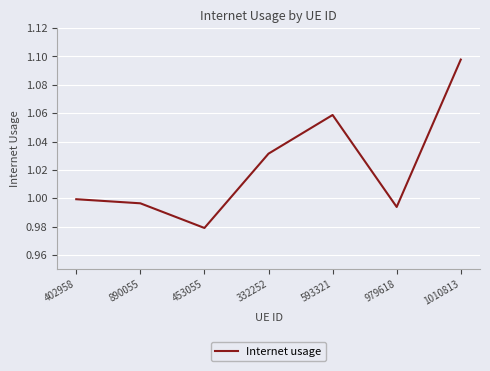

What position from the left is 402958?

1